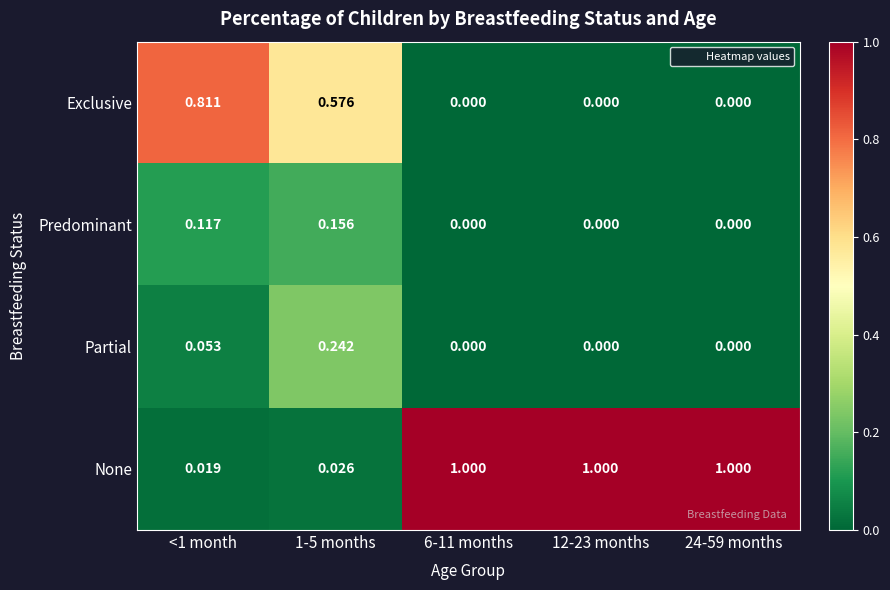

Which series has the widest spread of values?

None